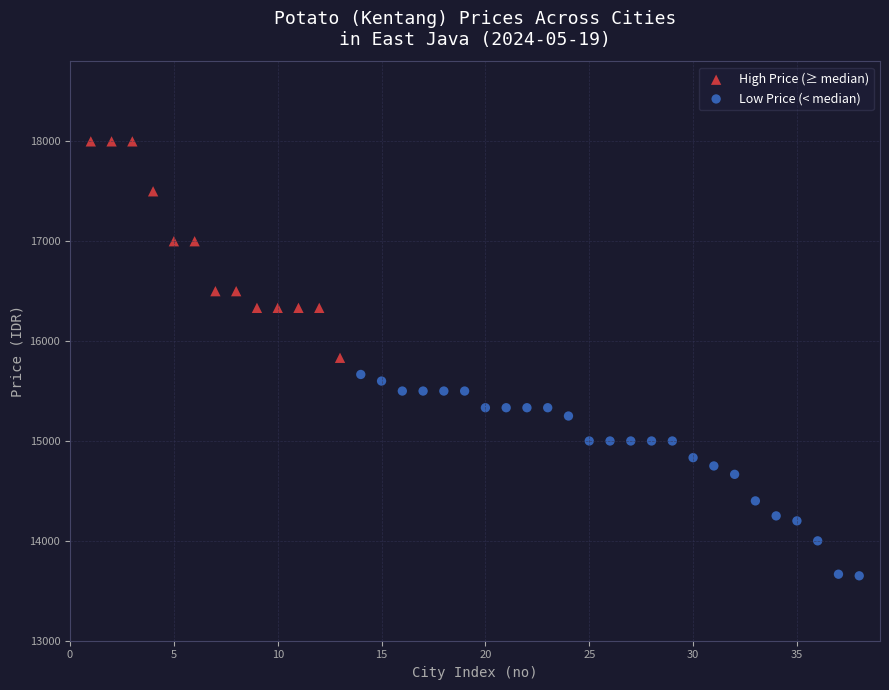

Which series reaches the minimum Y coordinate?

Low Price (< median)